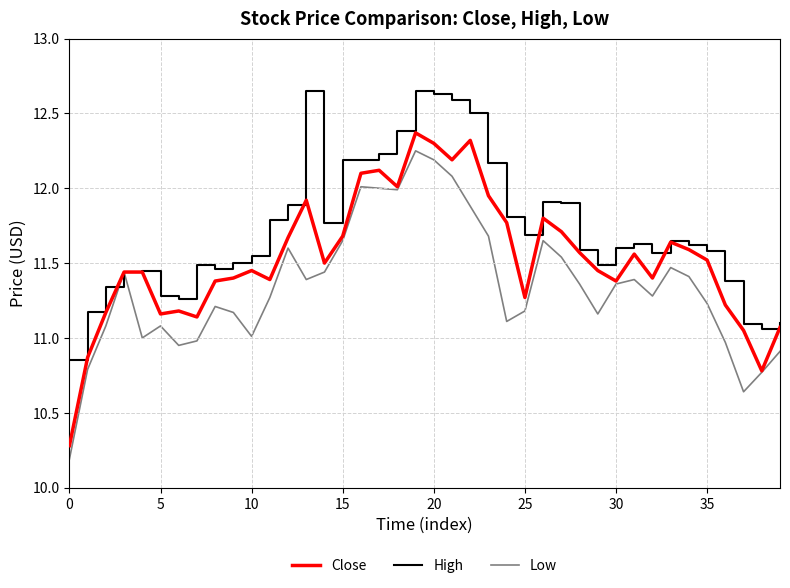

How many series are shown in this chart?

3